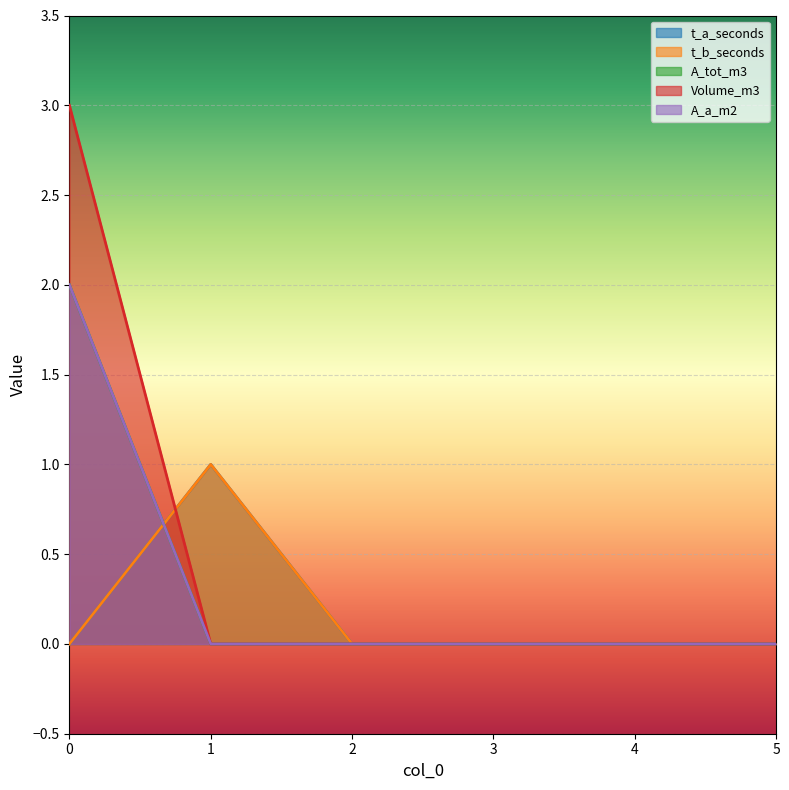

Which series changed the most between 0 and 3?

Volume_m3